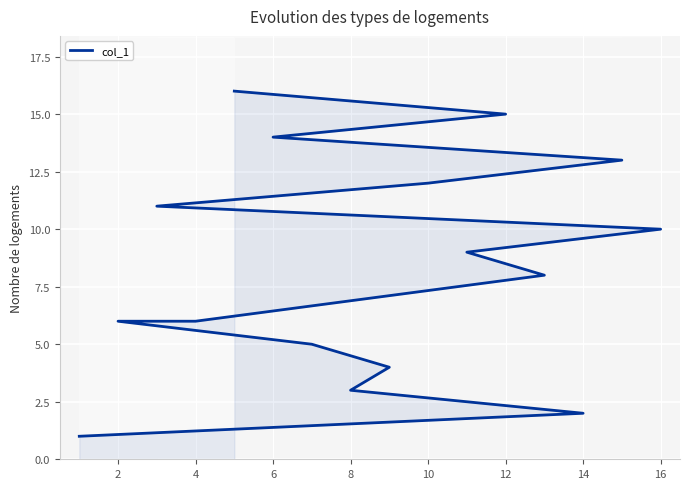

What is the minimum value shown in the chart?

1